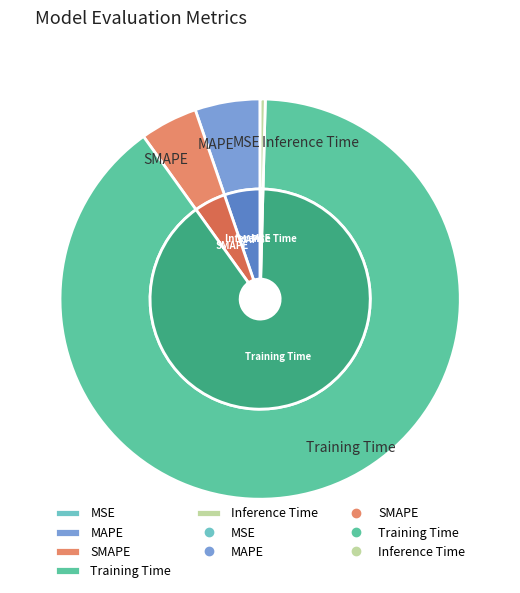

Does any single category account for the majority?

Yes